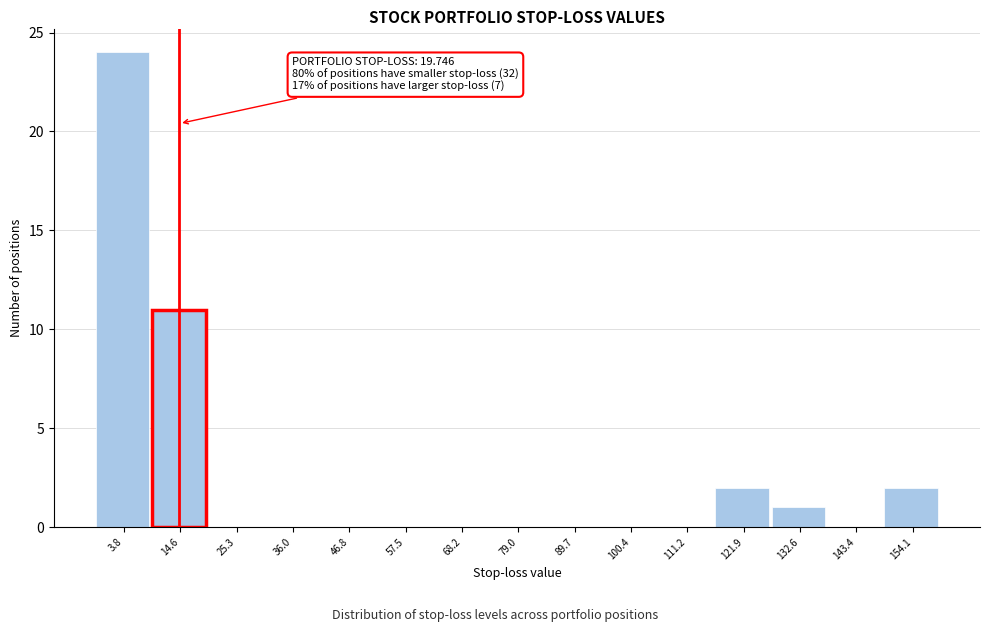

Reading right to left, transcribe all the data shown in this chart.

154.1=2	143.4=0	132.6=1	121.9=2	111.2=0	100.4=0	89.7=0	79.0=0	68.2=0	57.5=0	46.8=0	36.0=0	25.3=0	14.6=11	3.8=24